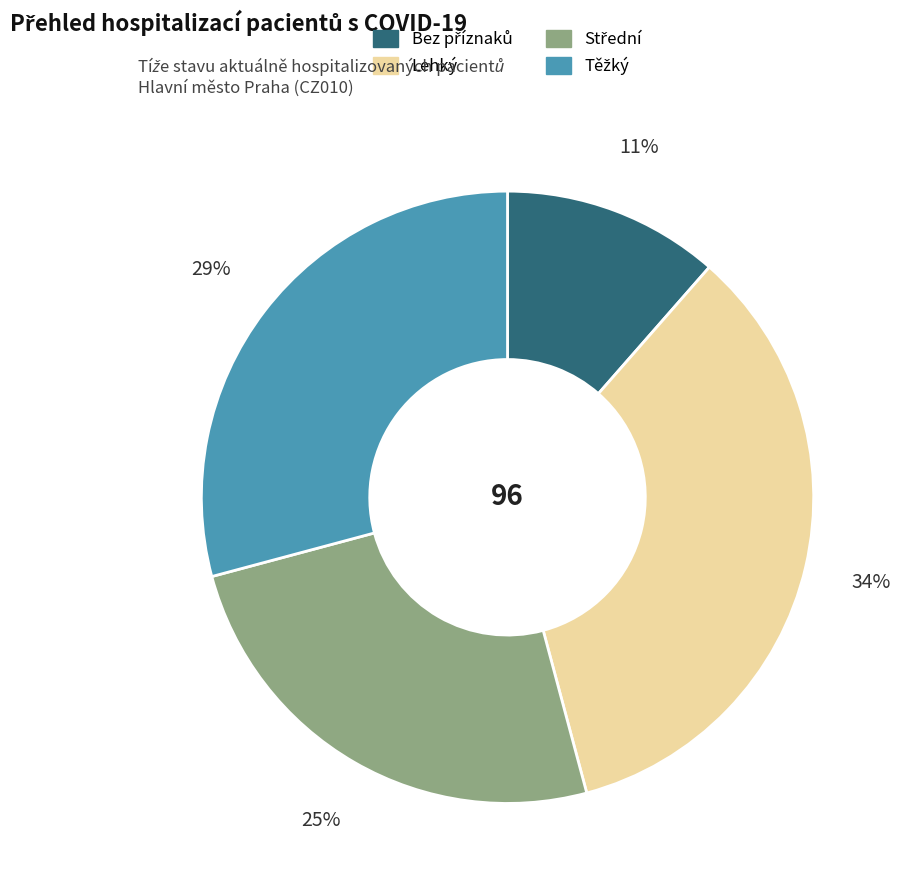

Does any single category account for the majority?

No